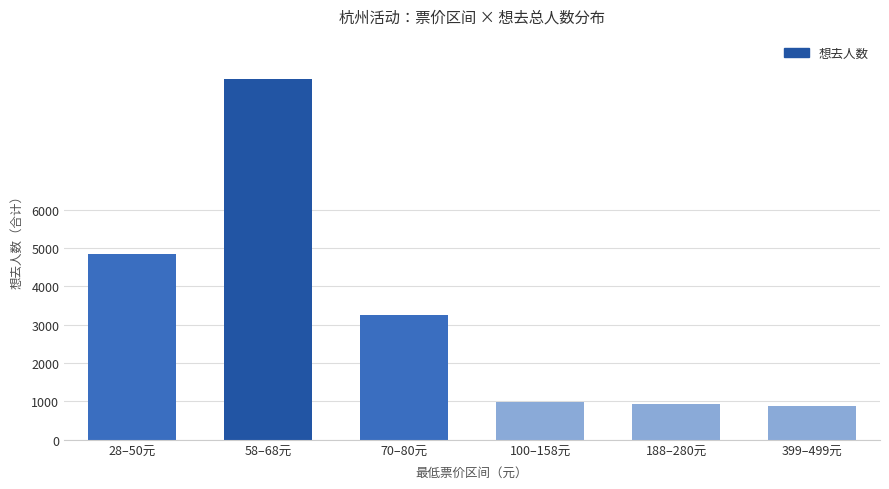

What is the smallest value displayed?

877